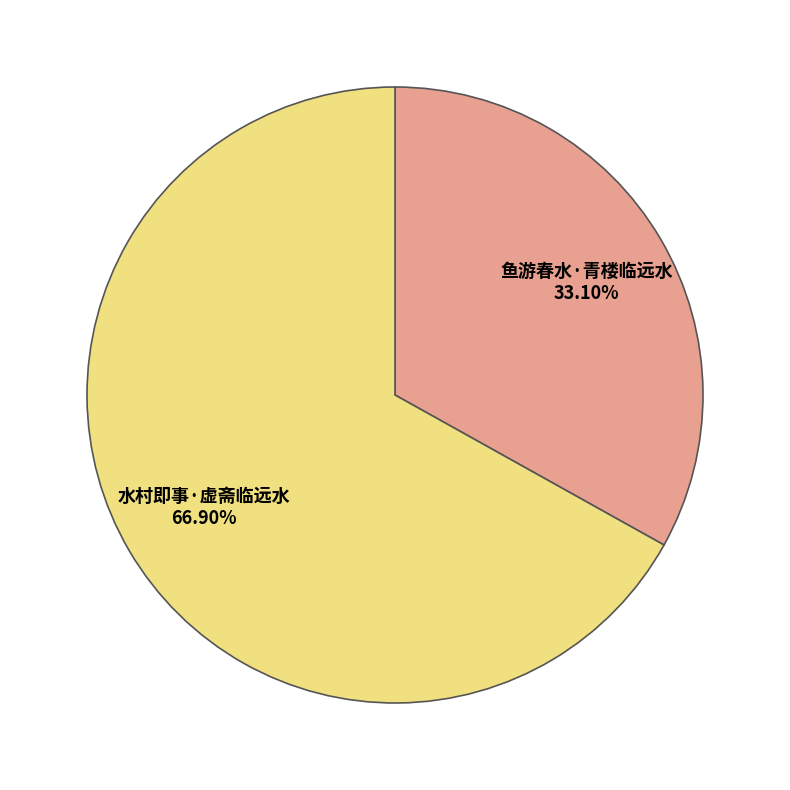

True or false: 水村即事·虚斋临远水 accounts for 67% of the total.

True